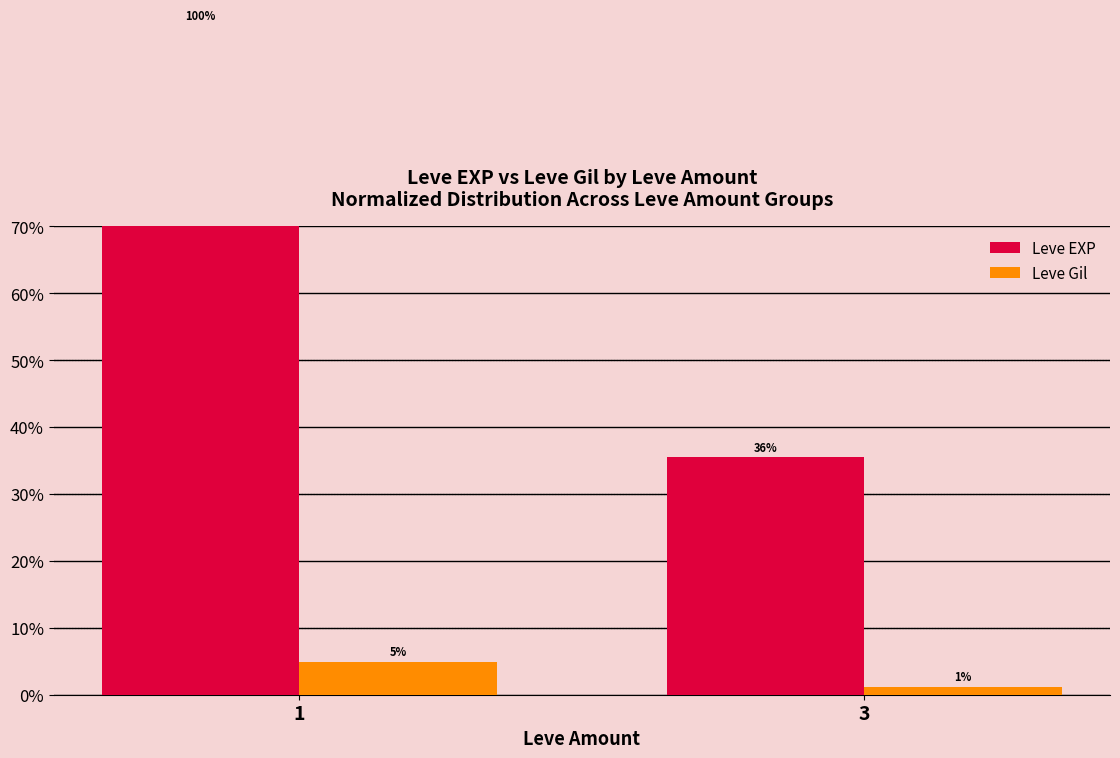

What is the minimum value for Leve Gil?

1.2